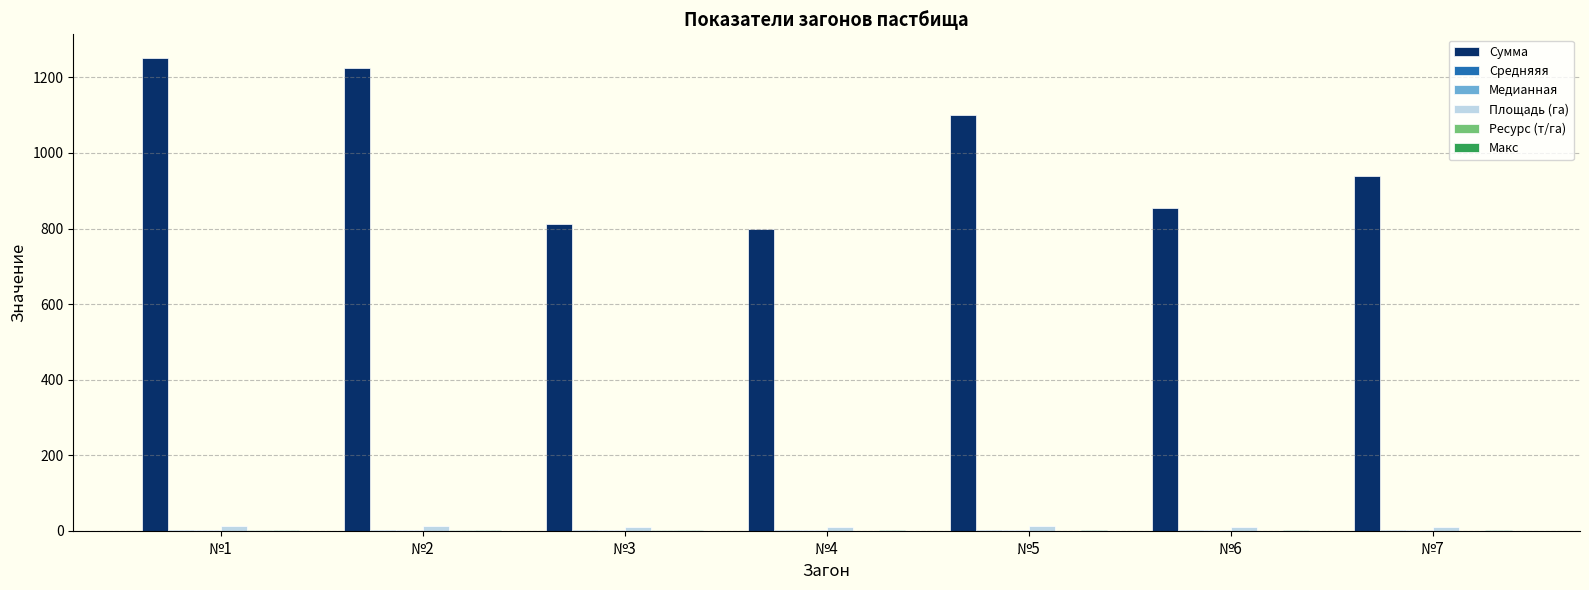

What is the highest value of the Сумма series?

1251.6